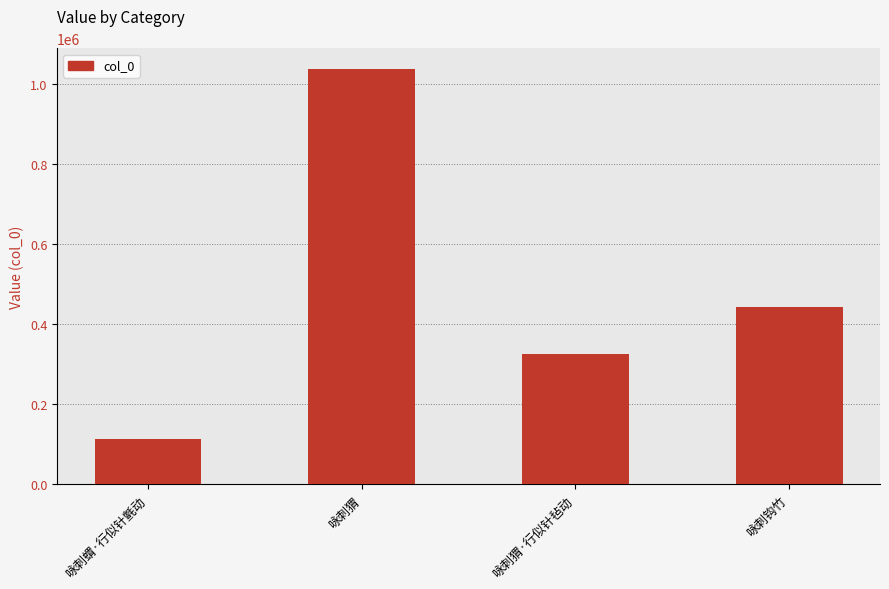

What is the sum of all values?

1917978